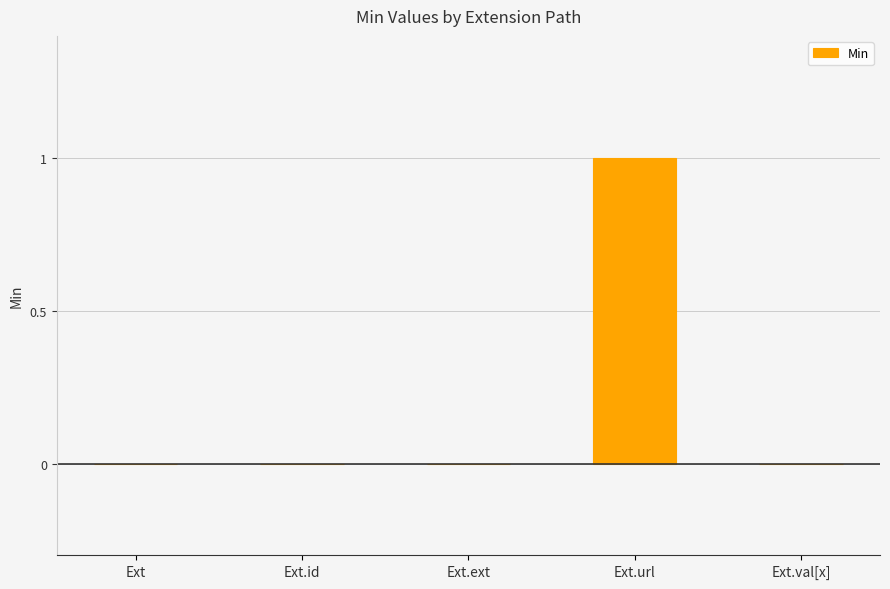

Reading left to right, what are all the values shown in this chart?

Ext=0	Ext.id=0	Ext.ext=0	Ext.url=1	Ext.val[x]=0